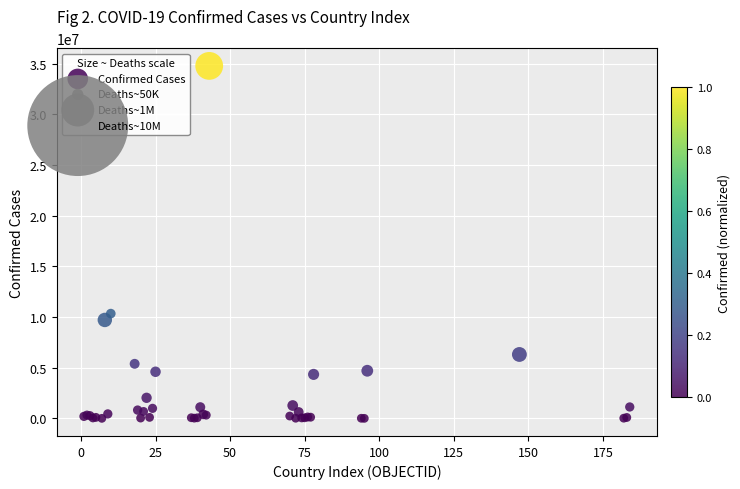

What Y value in the scatter plot is closest to 17391936?

10340802